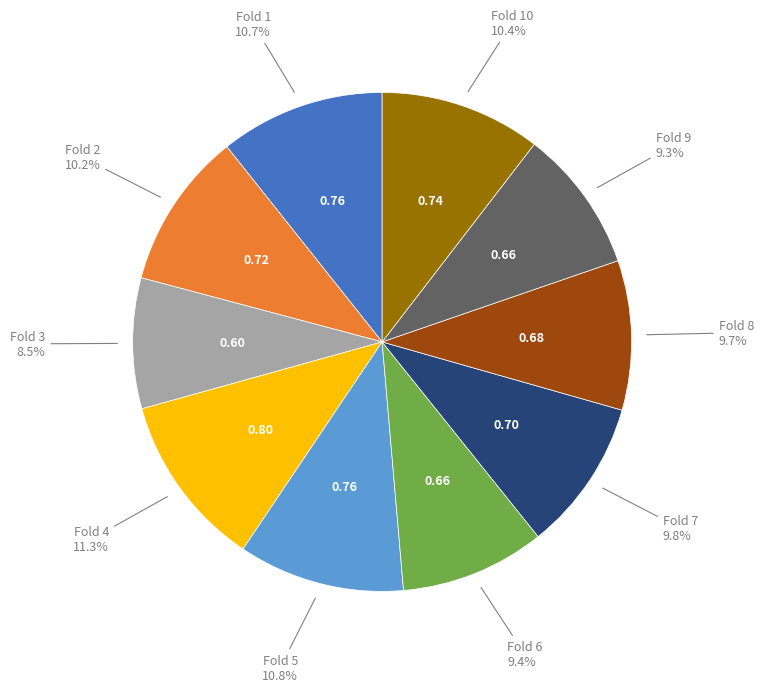

Does any single category account for the majority?

No